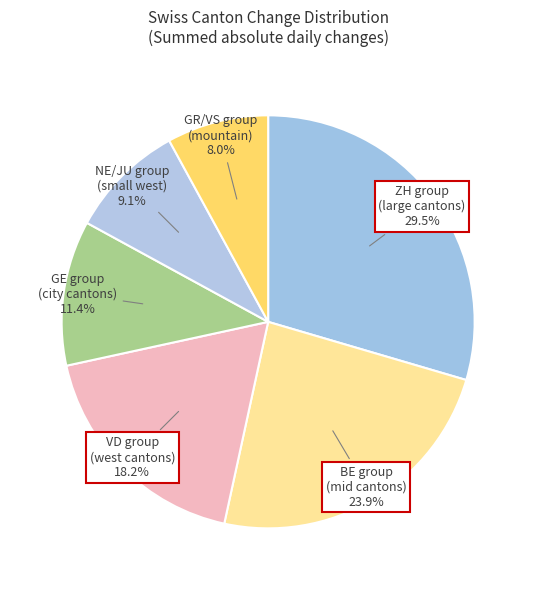

To the nearest percent, what is the average slice percentage?

17%